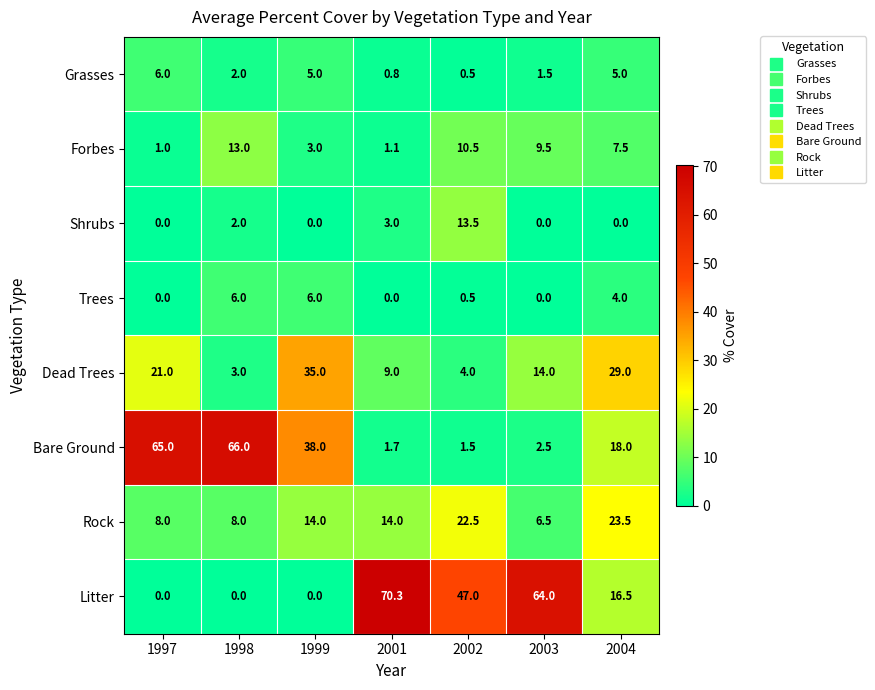

The value of Rock at 1997 is 8.0. True or false?

True